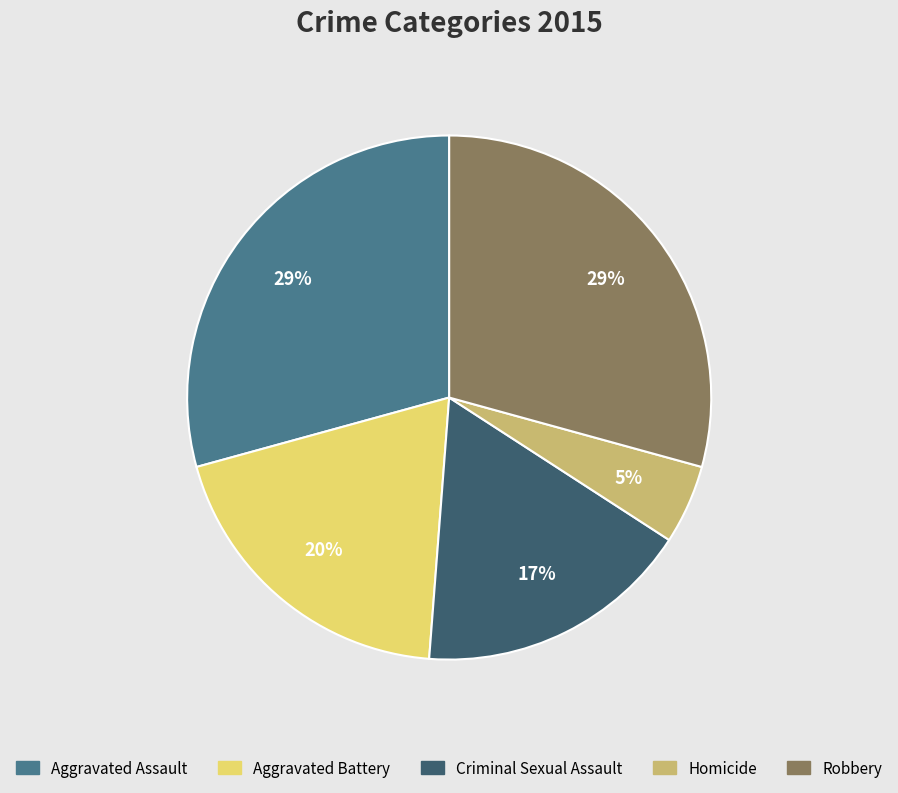

Which slice is the smallest?

Homicide